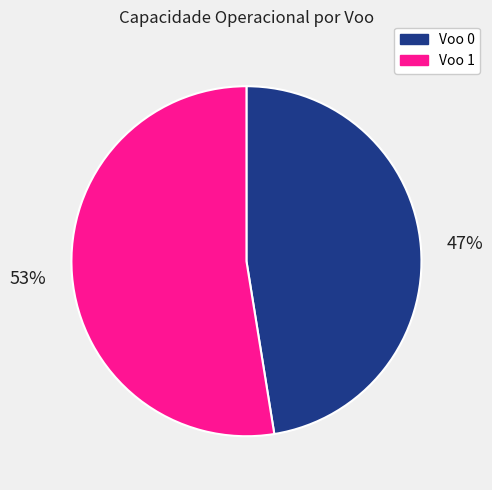

Is it true that Voo 0 is 58% of the pie?

False